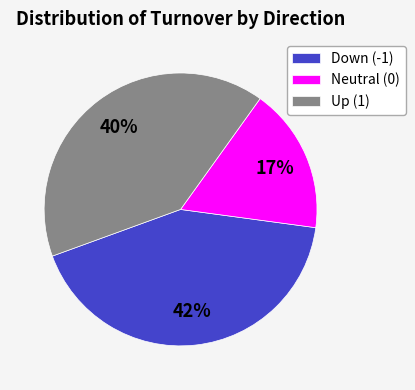

Does Down (-1) account for over 50% of the chart?

No